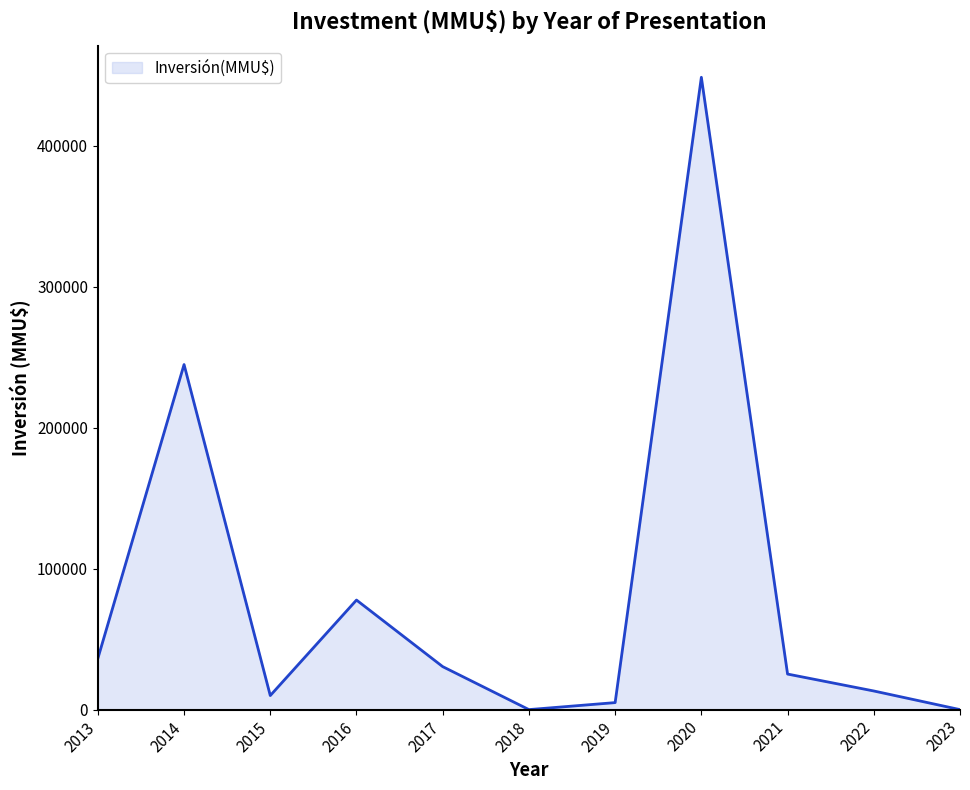

What is the sum of all values?

891383